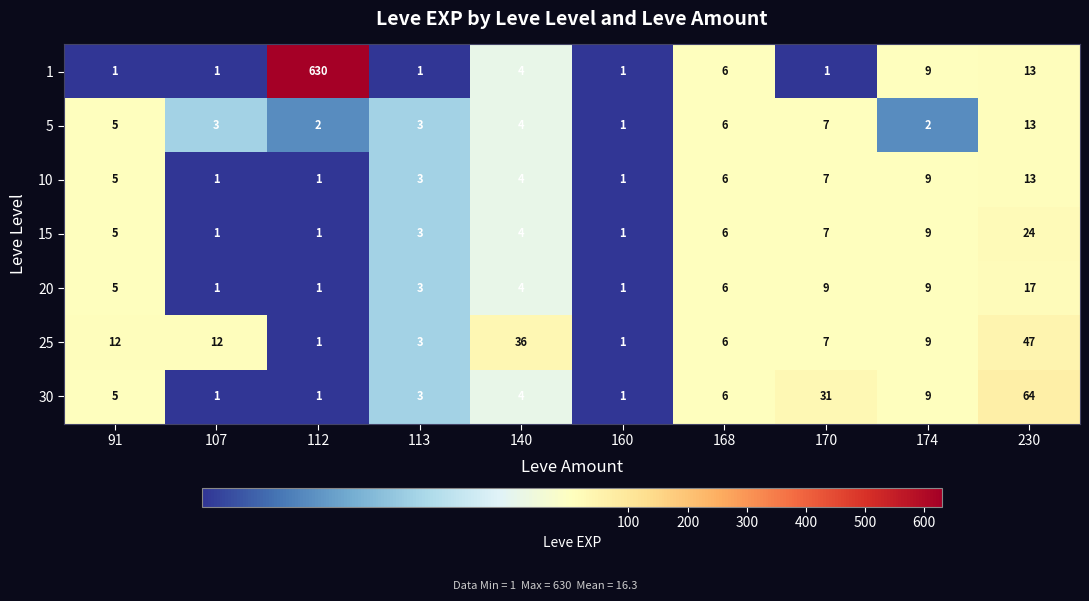

What is the spread (max minus min) of values at 170?

30